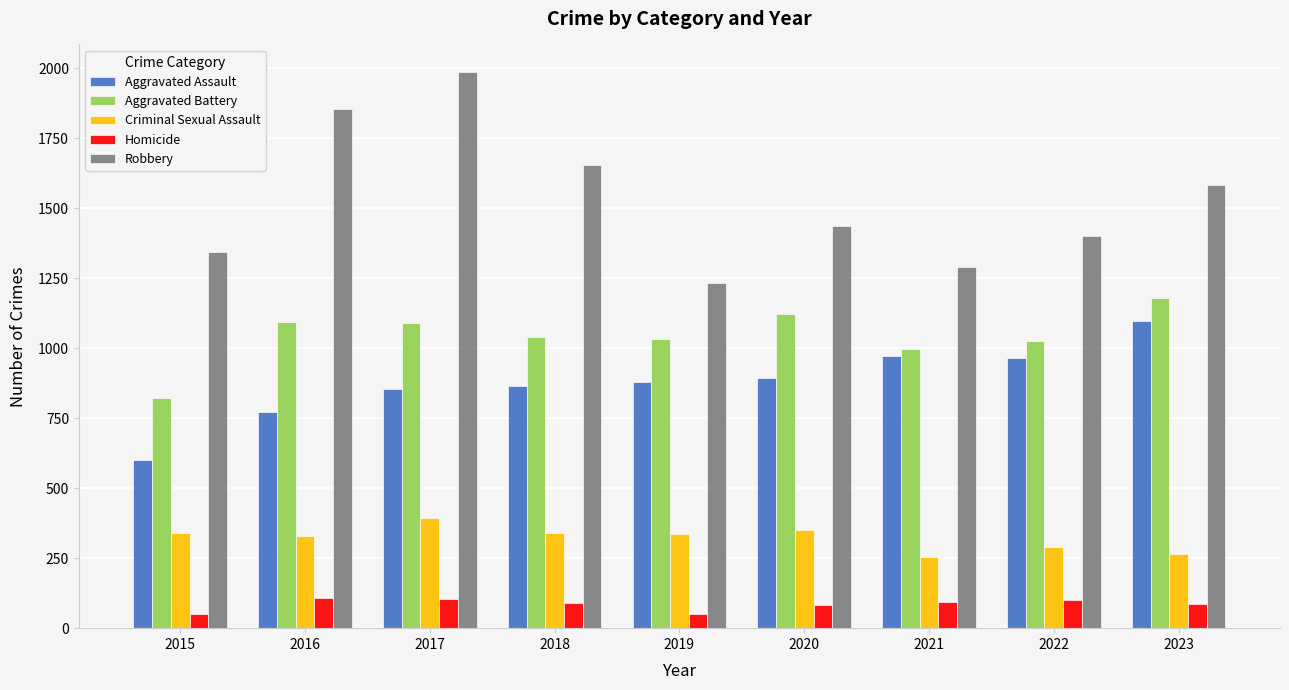

At which category is the sum across all series the highest?

2017